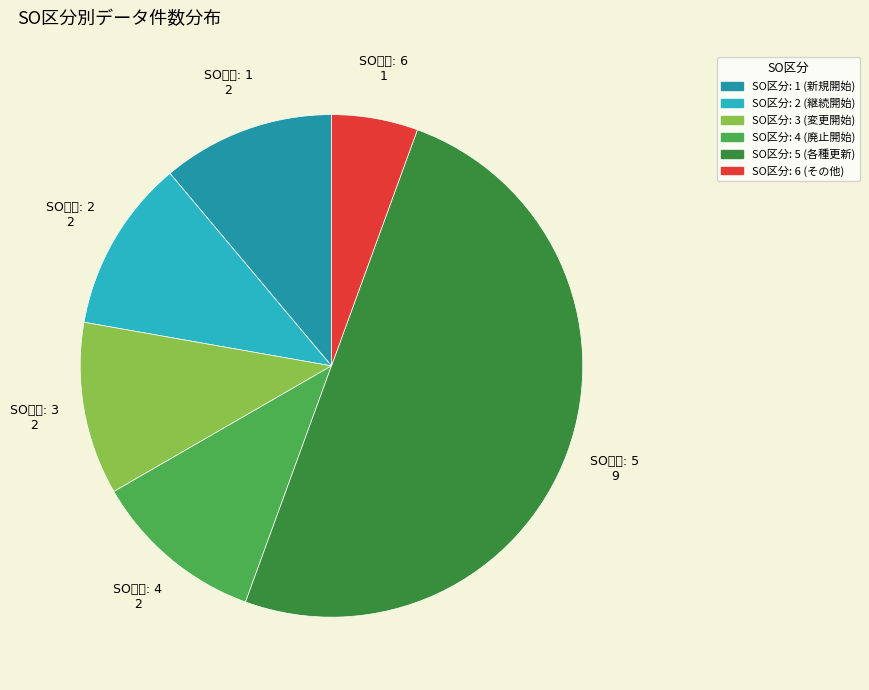

How many segments does this pie chart have?

6